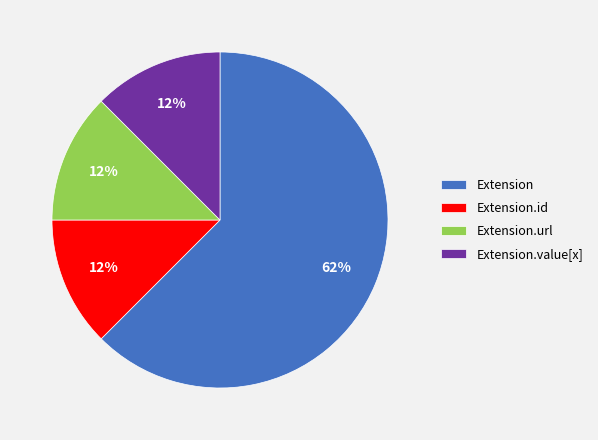

Which category accounts for the majority?

Extension